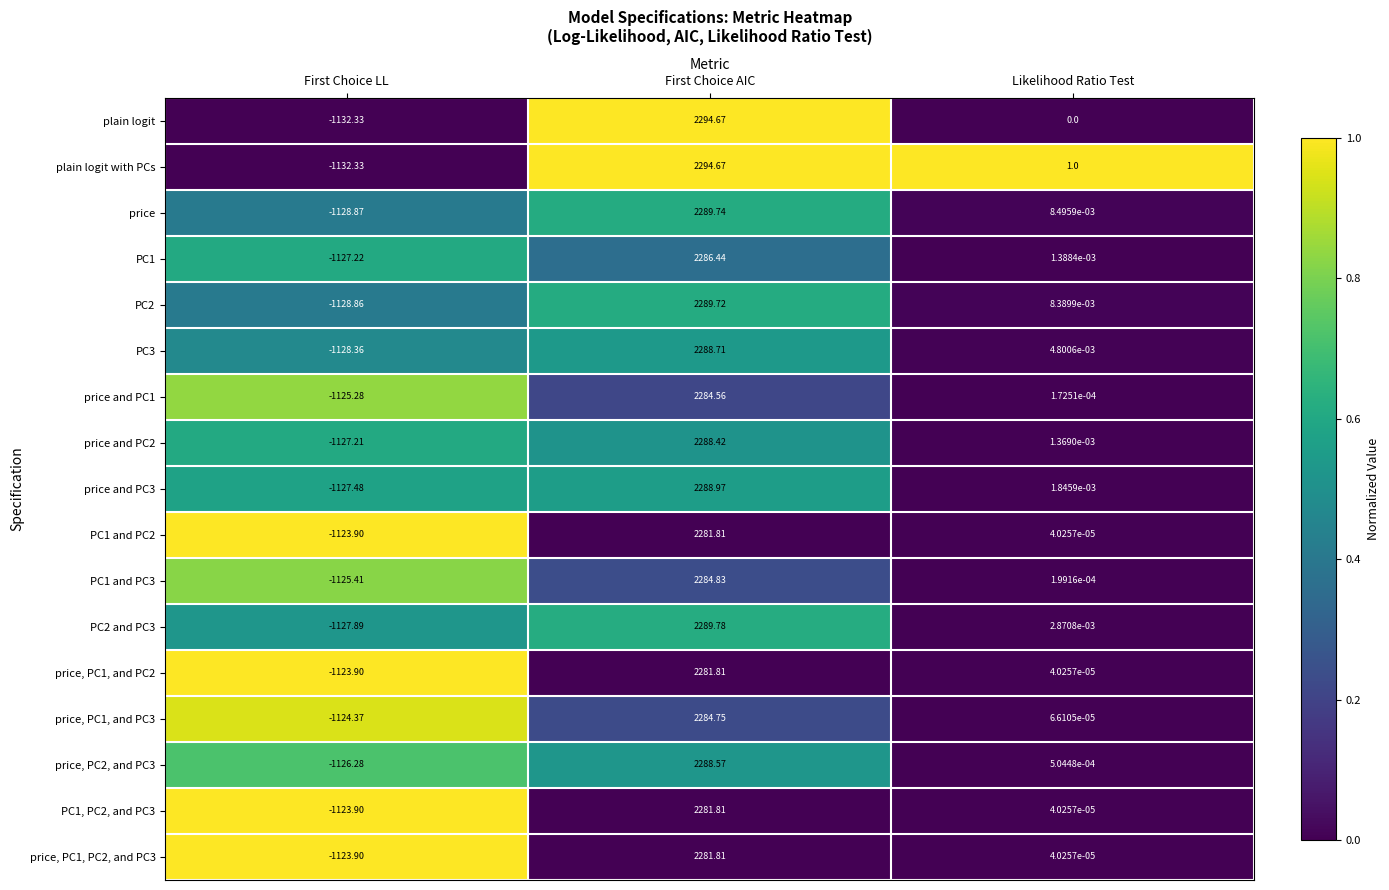

At which category is the sum across all series the highest?

First Choice AIC